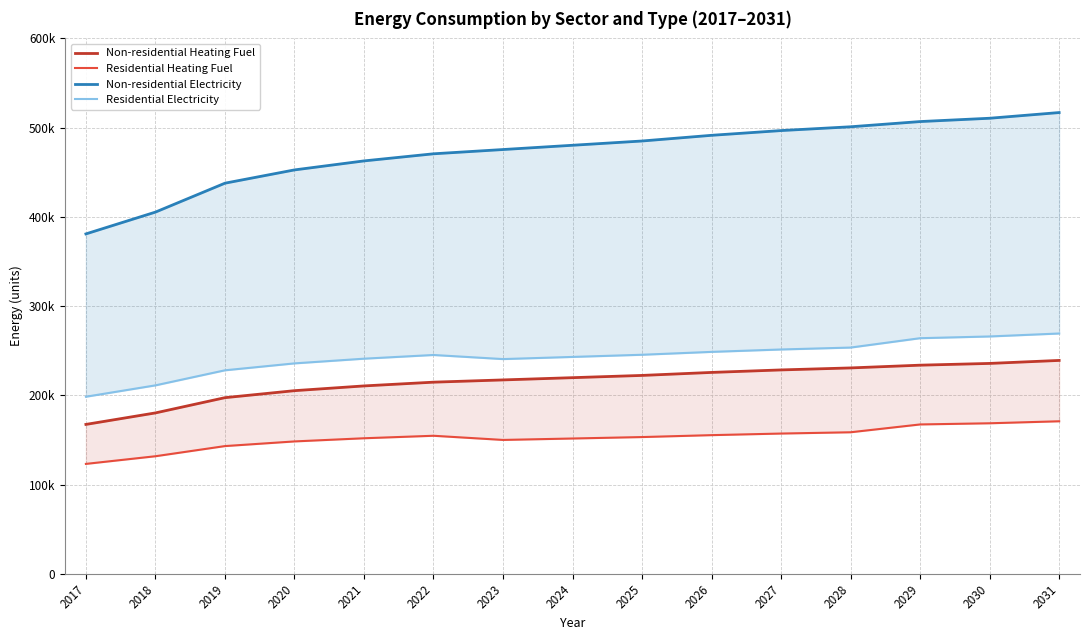

Is it true that Residential Heating Fuel equals 151623.0 at 2024?

True